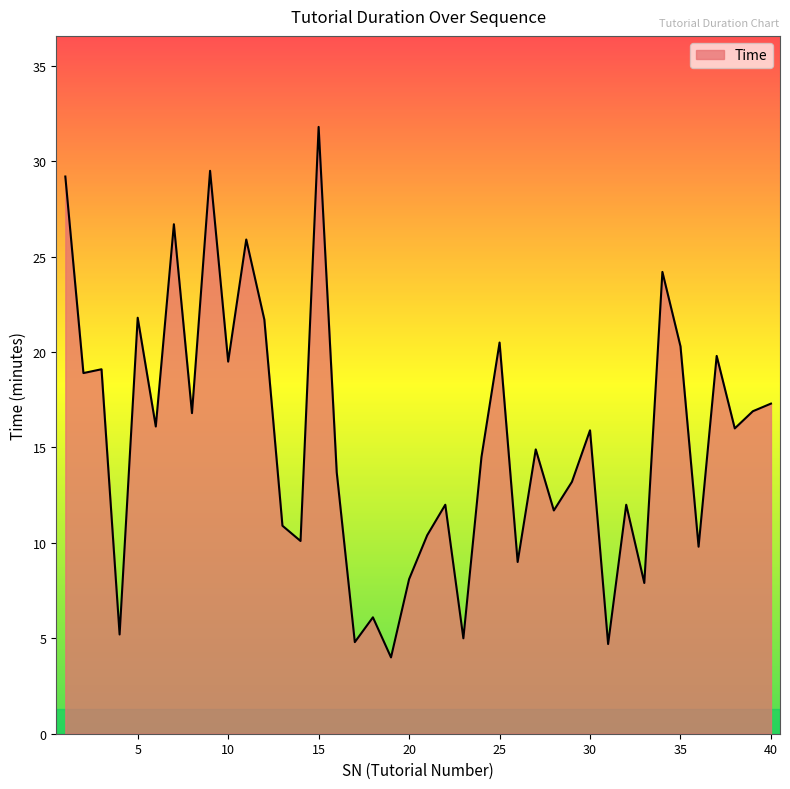

What is the maximum value shown in the chart?

31.8